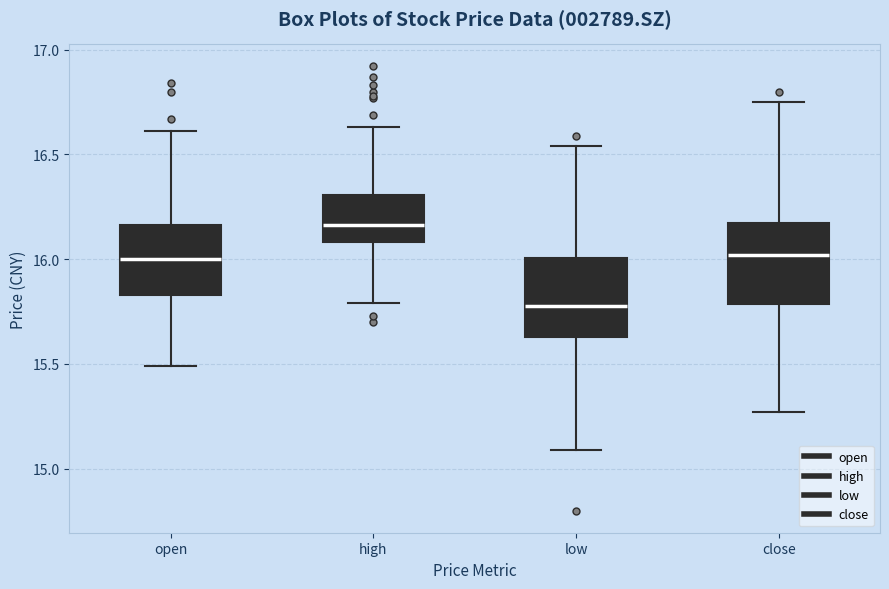

Which box's median line is the highest?

high